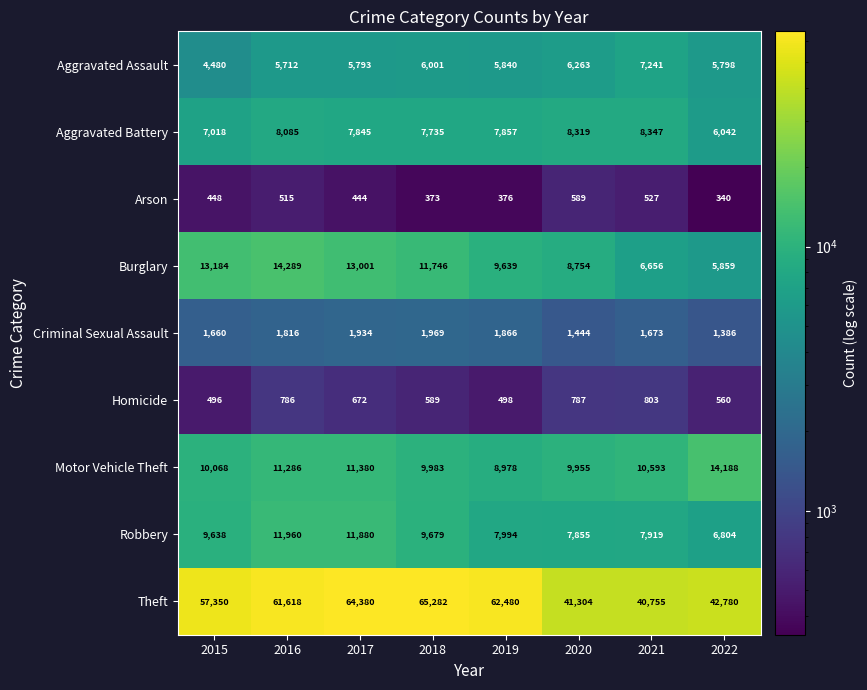

What is the smallest value displayed?

340